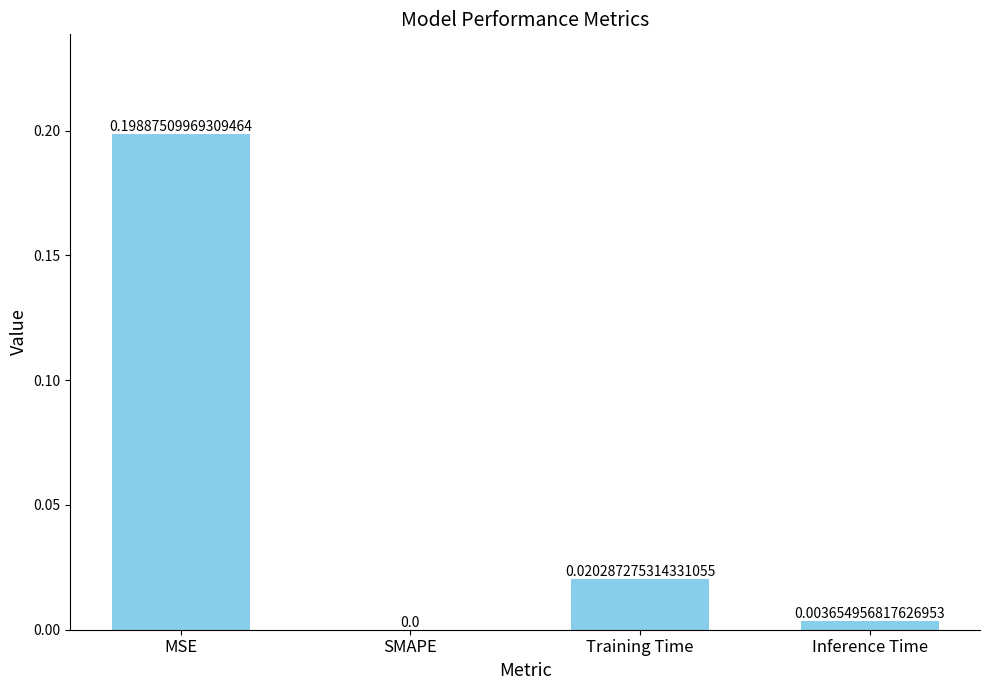

How many values are above zero?

3